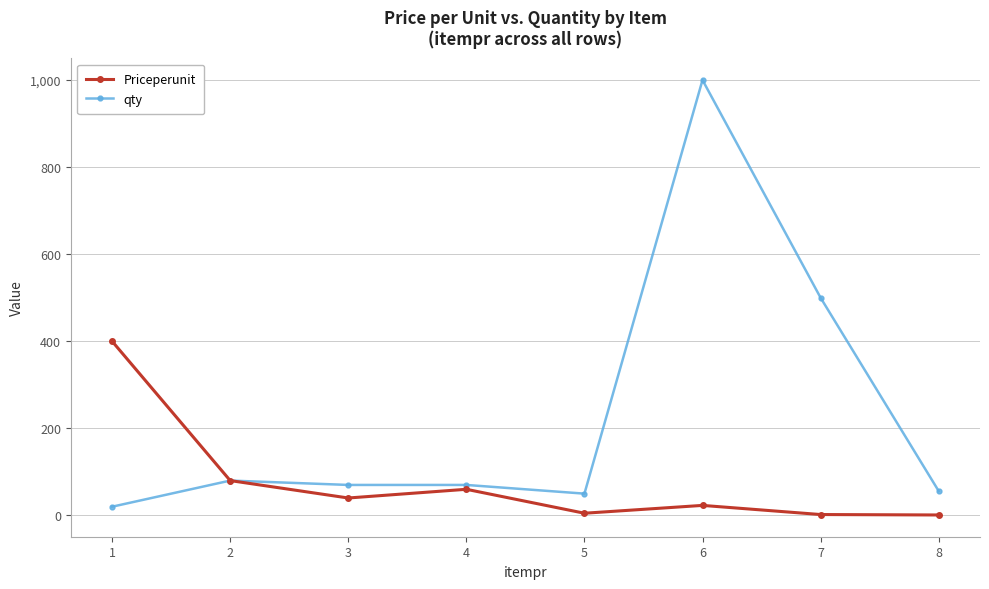

At which category does Priceperunit reach its first local valley?

3